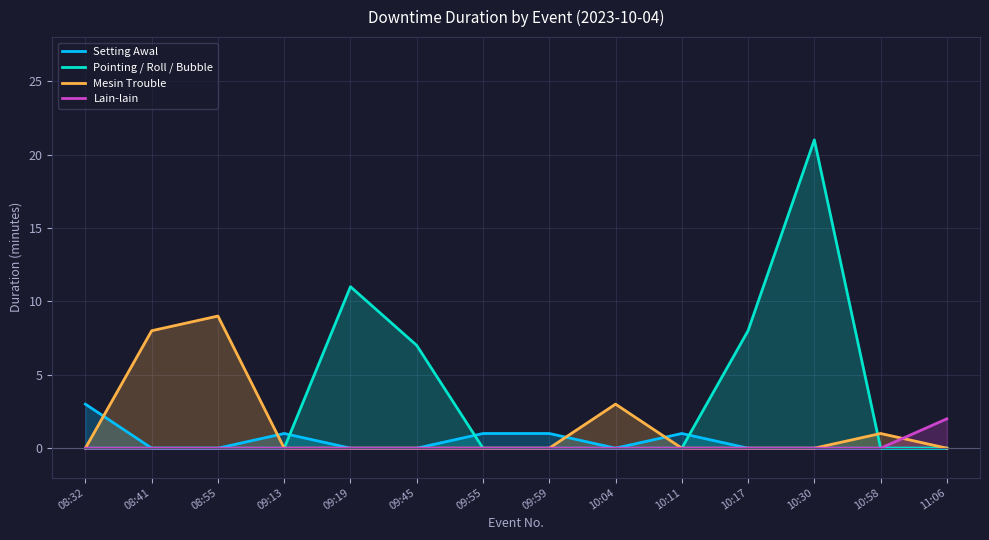

Reading left to right, transcribe all the data shown in this chart.

Setting Awal: 3	0	0	1	0	0	1	1	0	1	0	0	0	0
Pointing / Roll / Bubble: 0	0	0	0	11	7	0	0	0	0	8	21	0	0
Mesin Trouble: 0	8	9	0	0	0	0	0	3	0	0	0	1	0
Lain-lain: 0	0	0	0	0	0	0	0	0	0	0	0	0	2